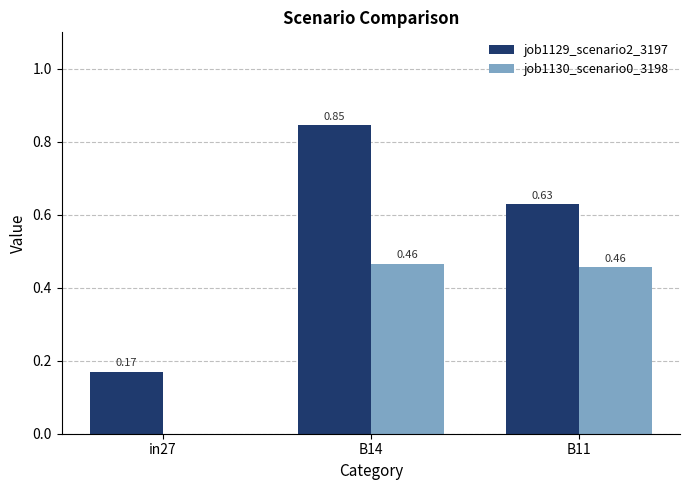

What are all the series names shown in the legend?

job1129_scenario2_3197, job1130_scenario0_3198